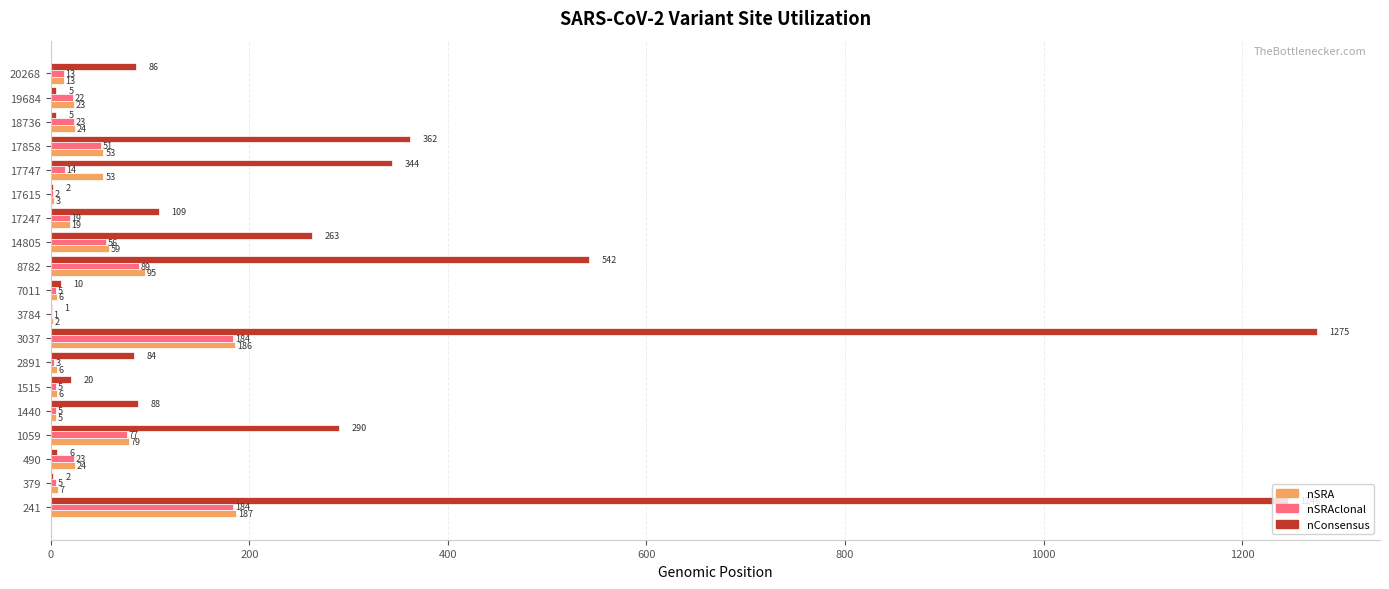

What is the highest value of the nConsensus series?

1275